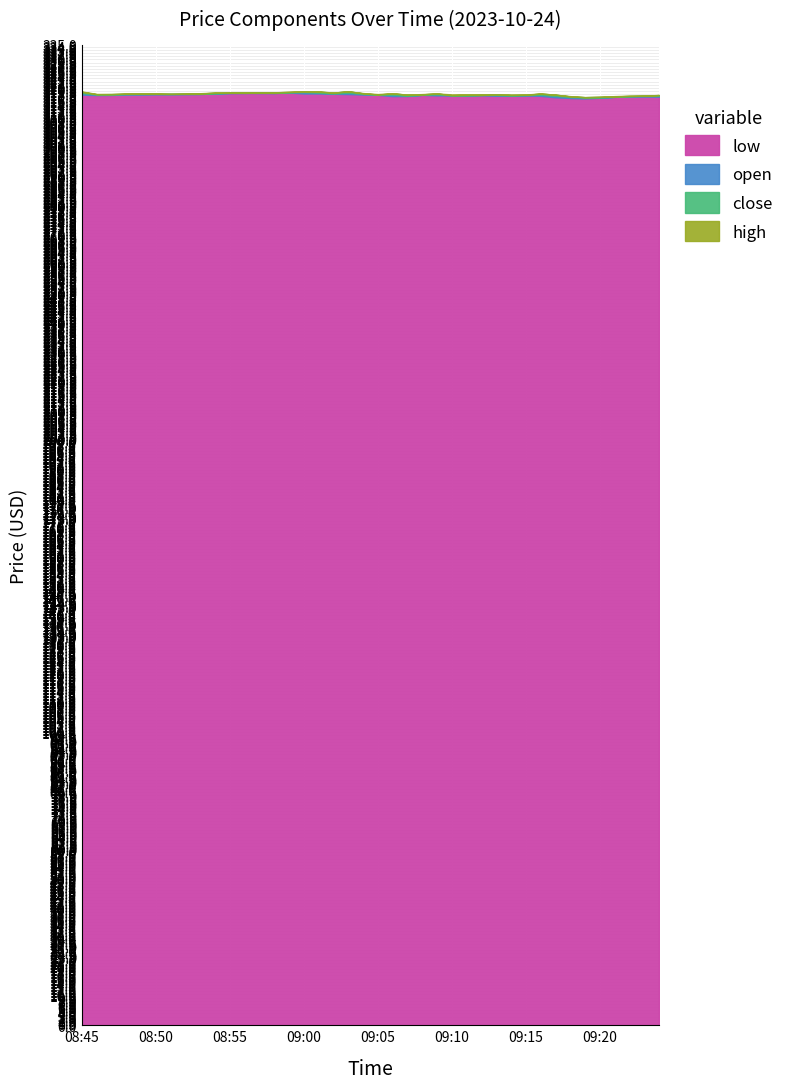

Is it true that open equals 318.6 at 08:55?

True